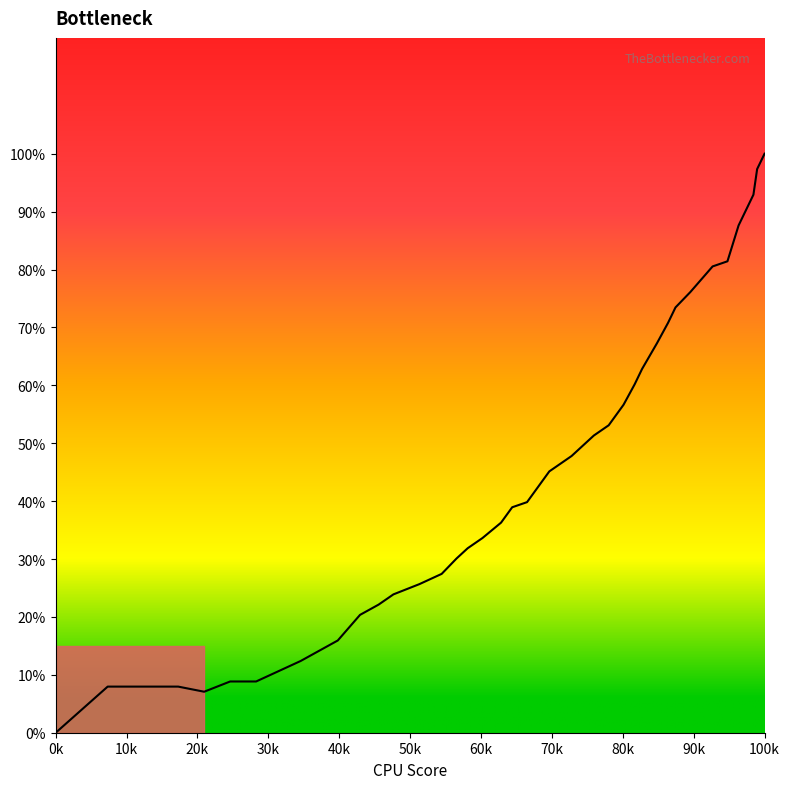

What is the sum of all values?

17.2